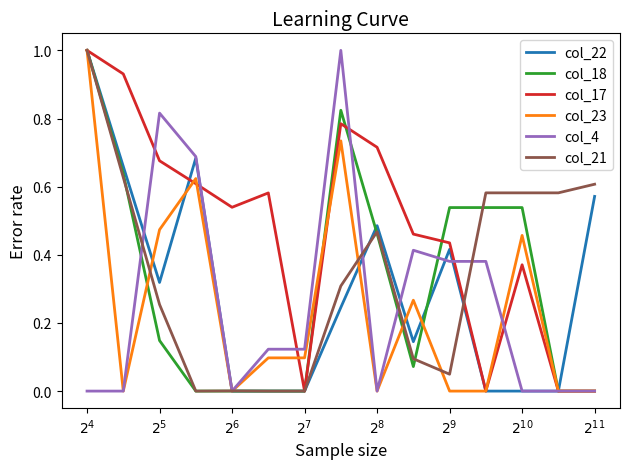

Which series has the largest total across all categories?

col_17